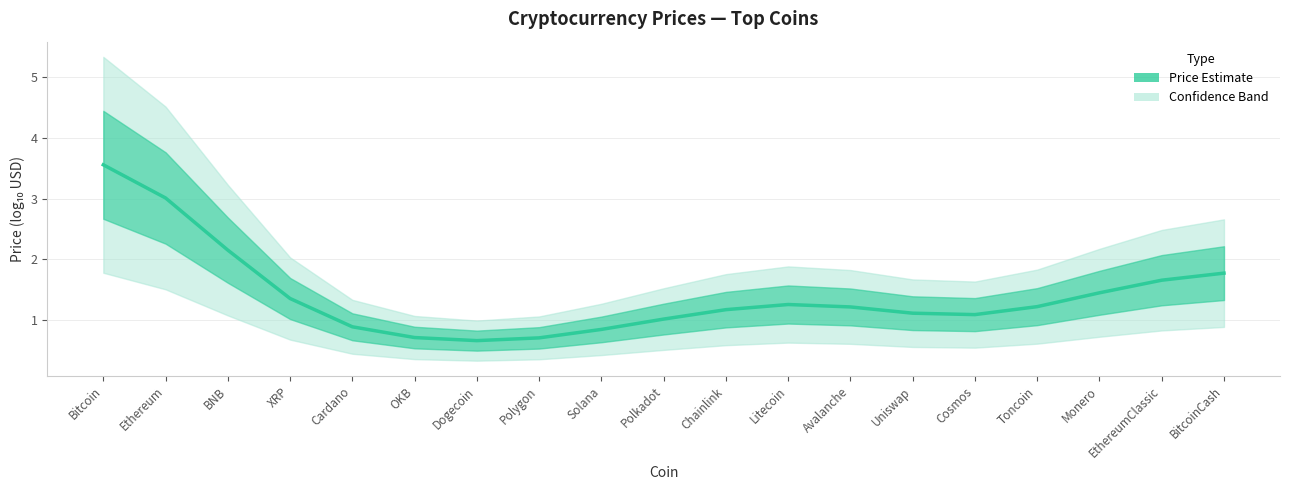

Where is the first local maximum?

Litecoin